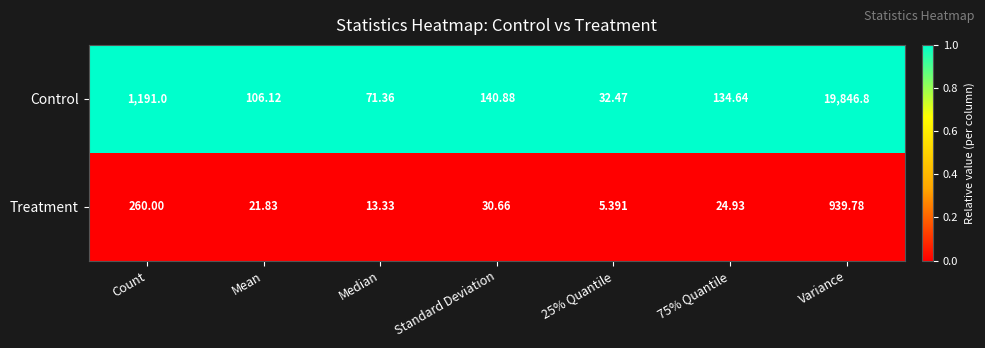

Rank the series by their average value, from lowest to highest.

Treatment, Control